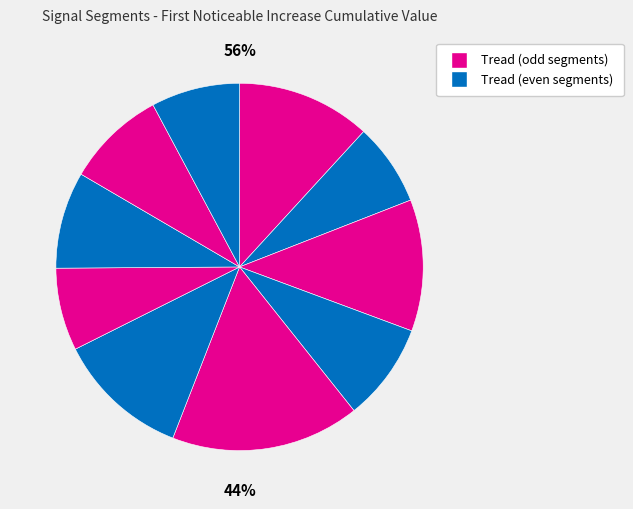

Rank the categories by value from highest to lowest.

signal segment 5, signal segment 1, signal segment 6, signal segment 3, signal segment 9, signal segment 4, signal segment 8, signal segment 10, signal segment 7, signal segment 2